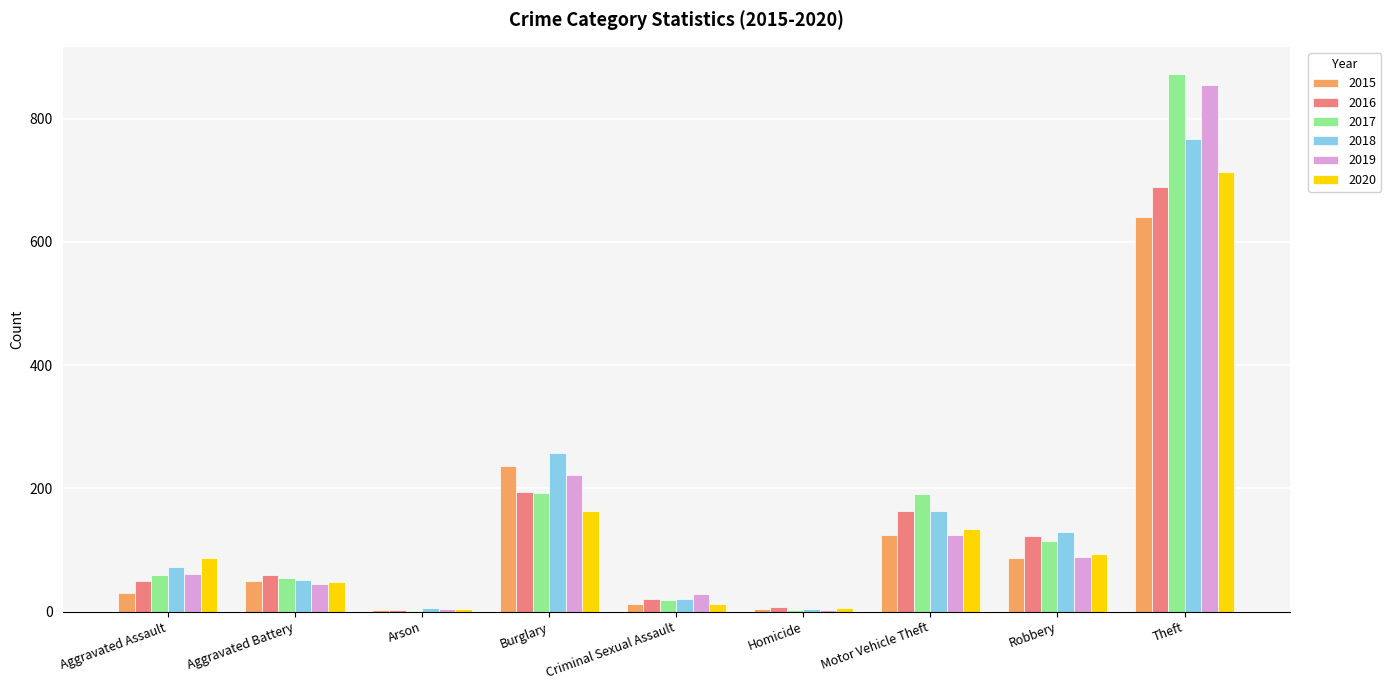

Between Aggravated Battery and Motor Vehicle Theft, which series saw the biggest shift?

2017